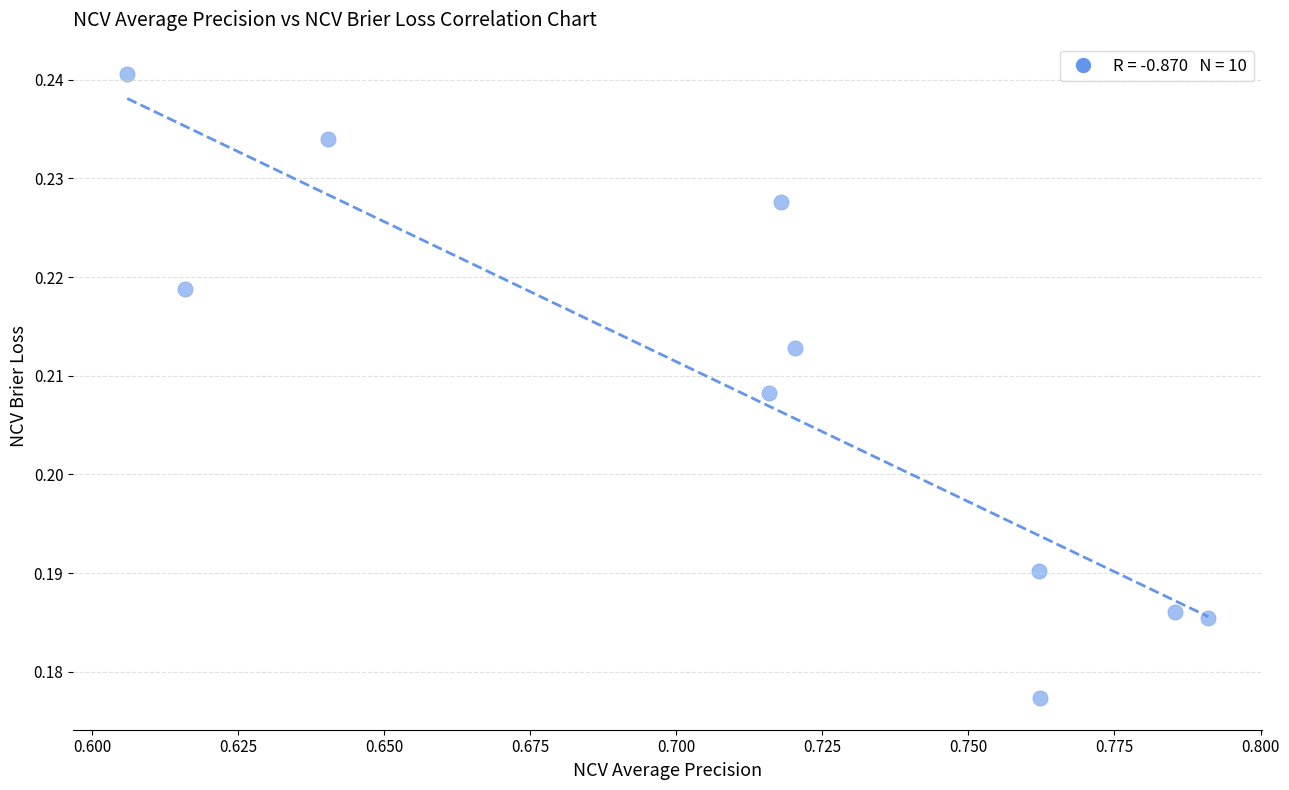

What is the average X value?

0.7